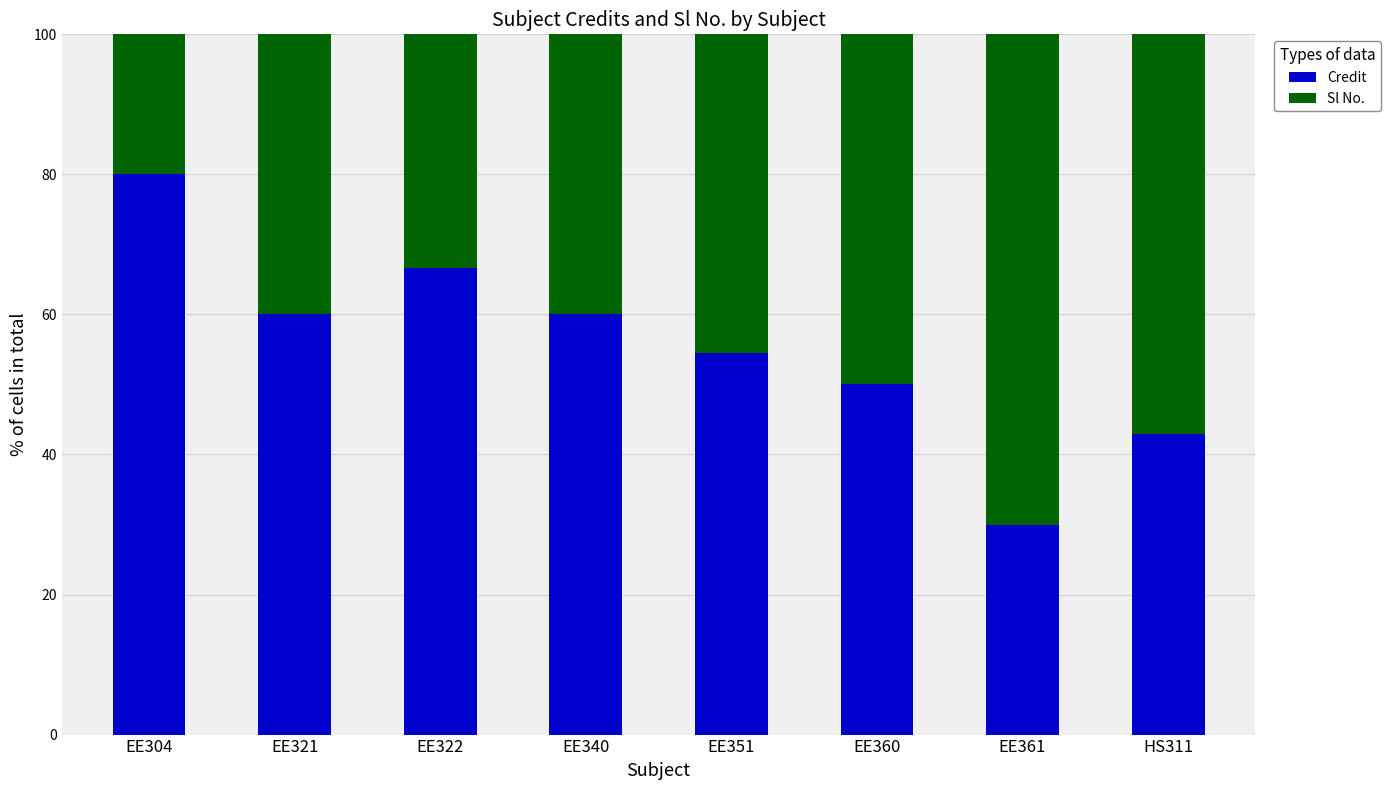

At which label does Credit reach its peak?

EE304